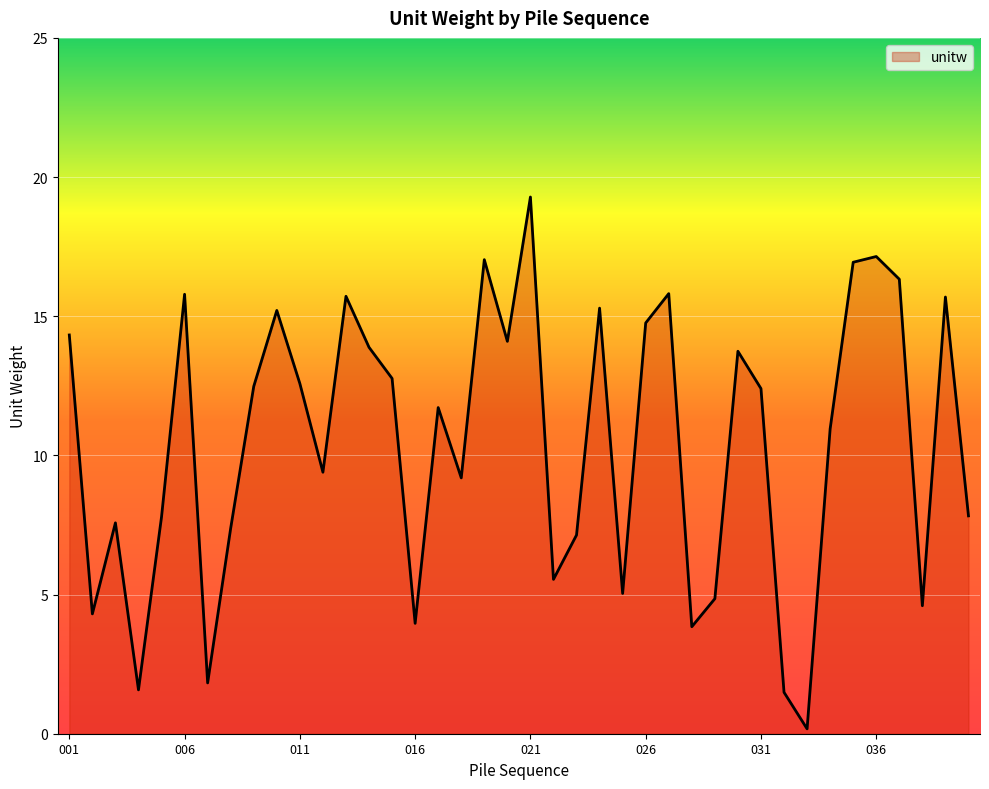

What is the greatest value displayed?

19.3